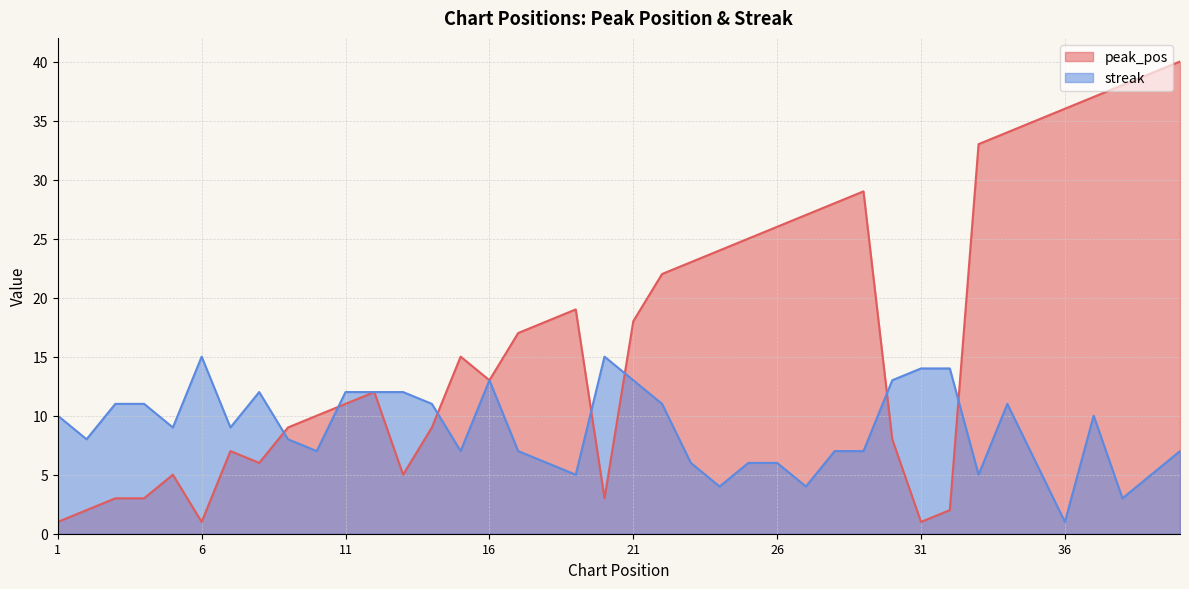

What is the value of the streak point at the 36th from the left?

1